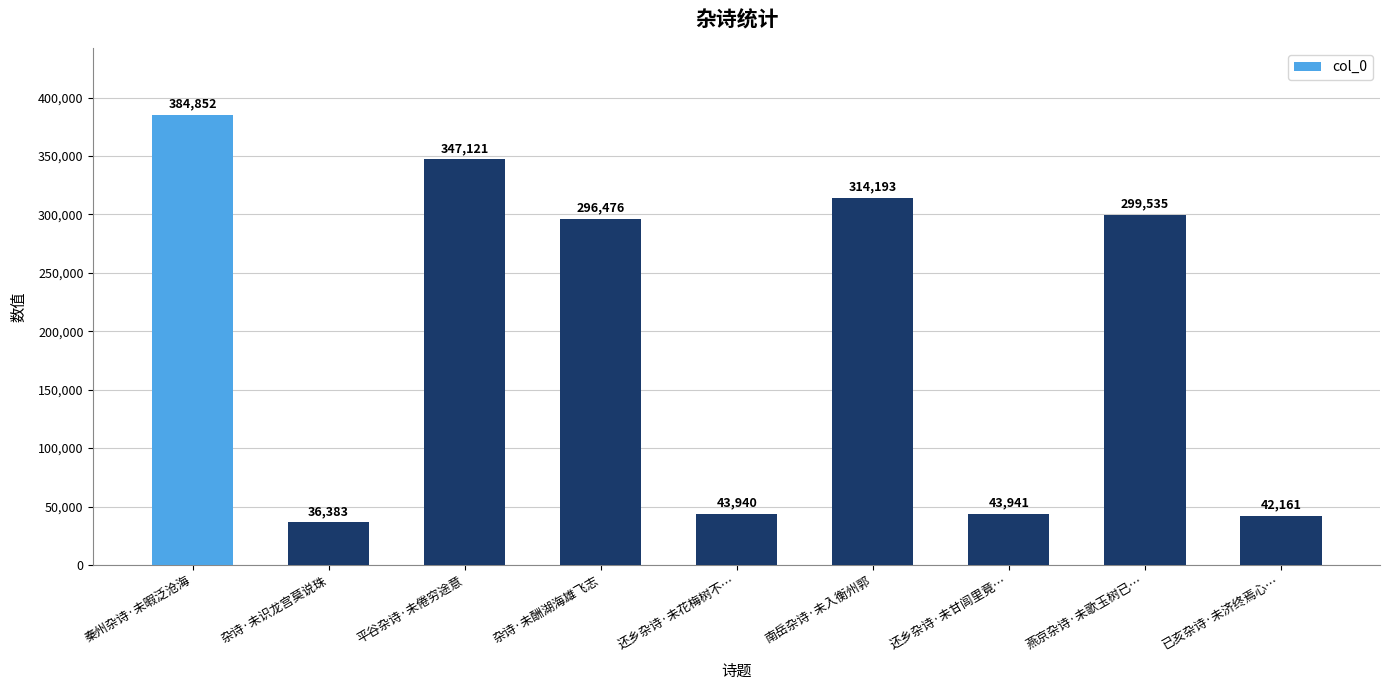

At which label does the data first exceed 296476?

秦州杂诗·未暇泛沧海